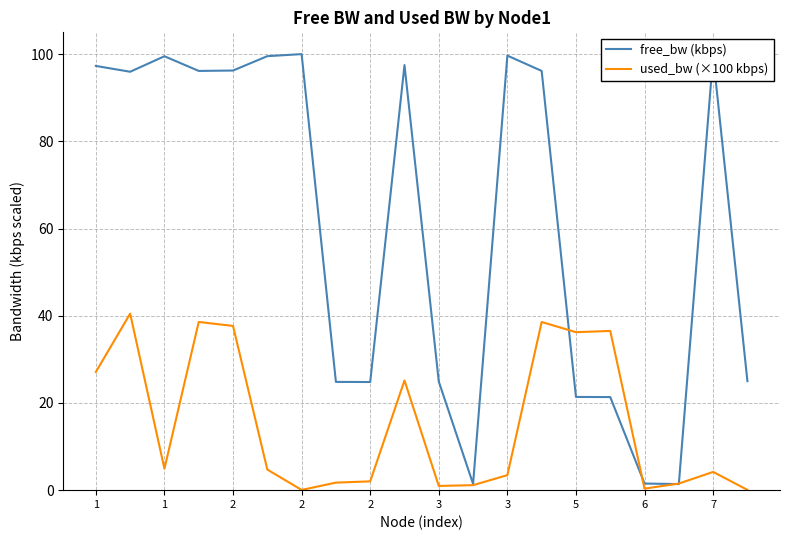

List the series in order of their overall mean, lowest first.

used_bw (×100 kbps), free_bw (kbps)